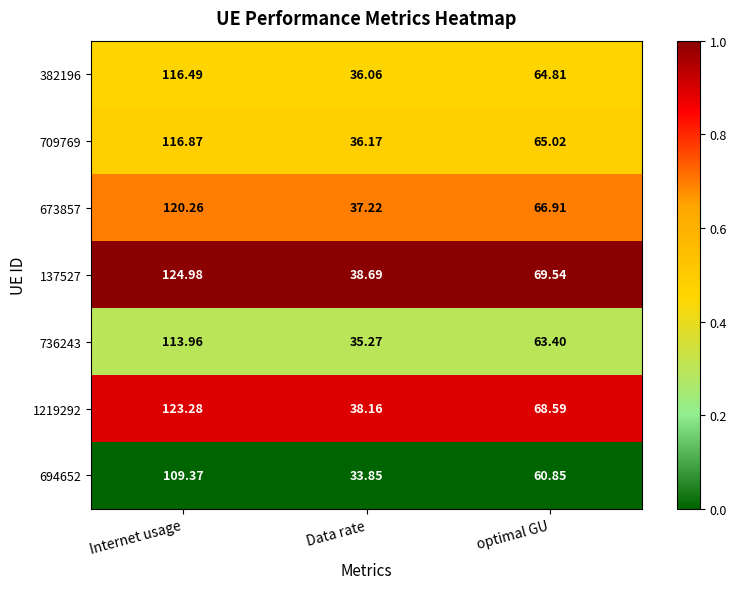

Between Internet usage and Data rate, which series saw the biggest shift?

137527